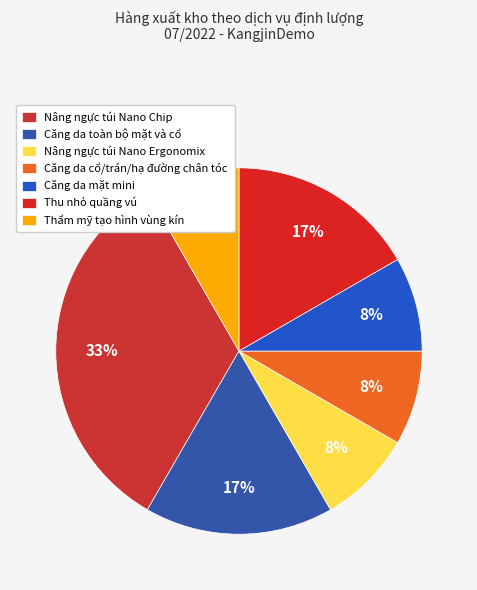

How many segments does this pie chart have?

7